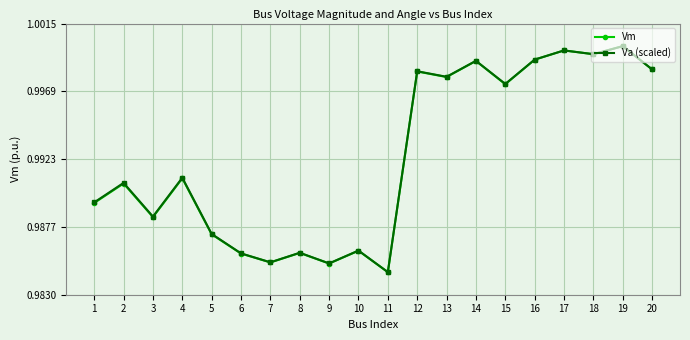

At how many categories does at least one series exceed 0?

20